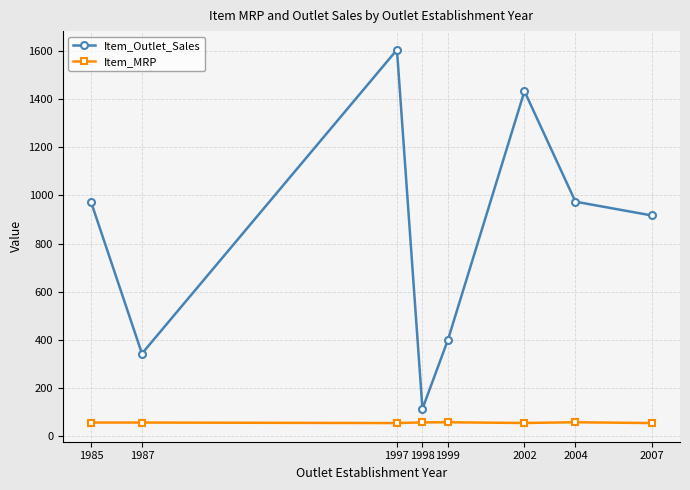

Which series changed the most between 2002 and 2007?

Item_Outlet_Sales